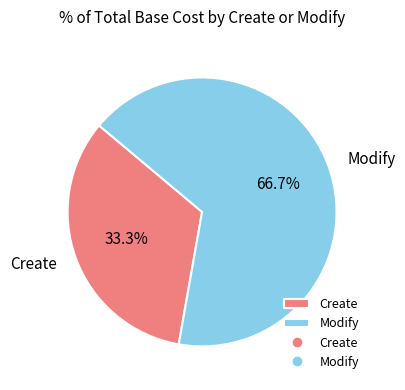

Does Create represent more than half of the total?

No